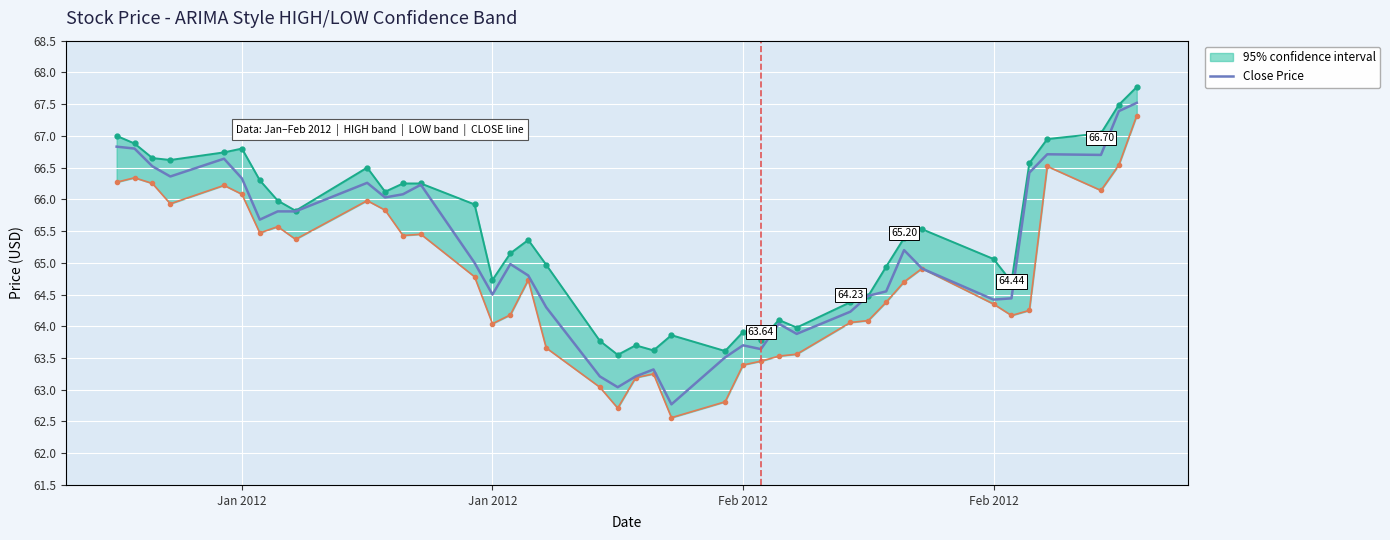

How many data points are above 65?

19